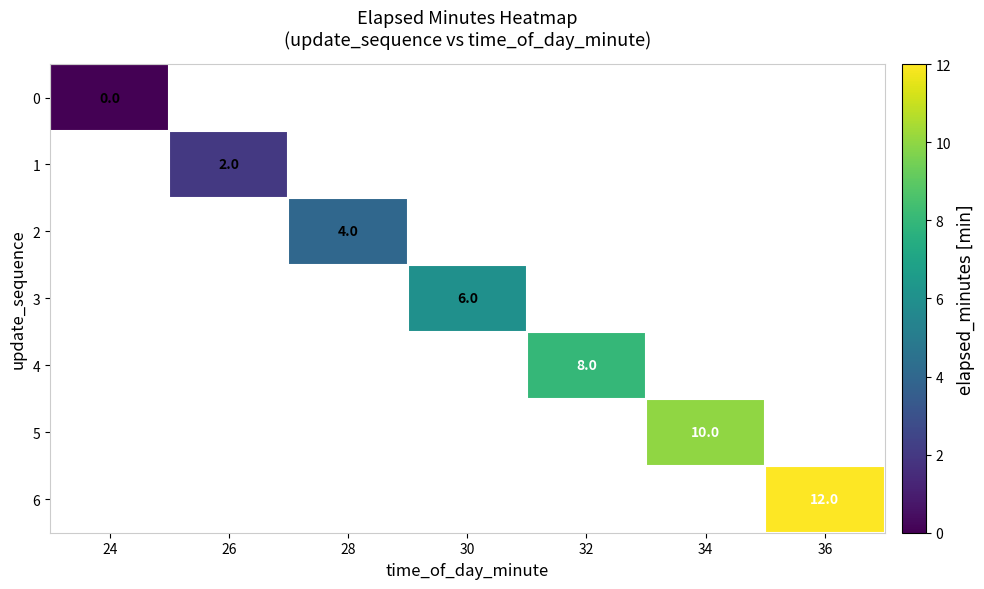

At how many categories does at least one series exceed 11?

1